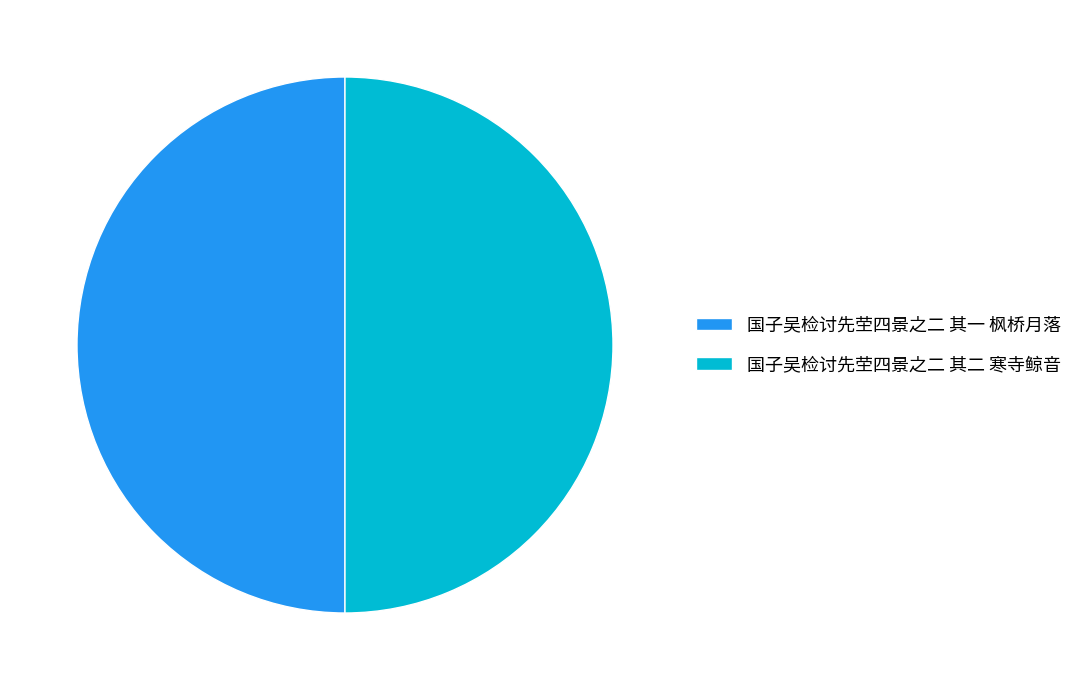

Is the sum of 国子吴检讨先茔四景之二 其二 寒寺鲸音 and 国子吴检讨先茔四景之二 其一 枫桥月落 greater than half?

Yes